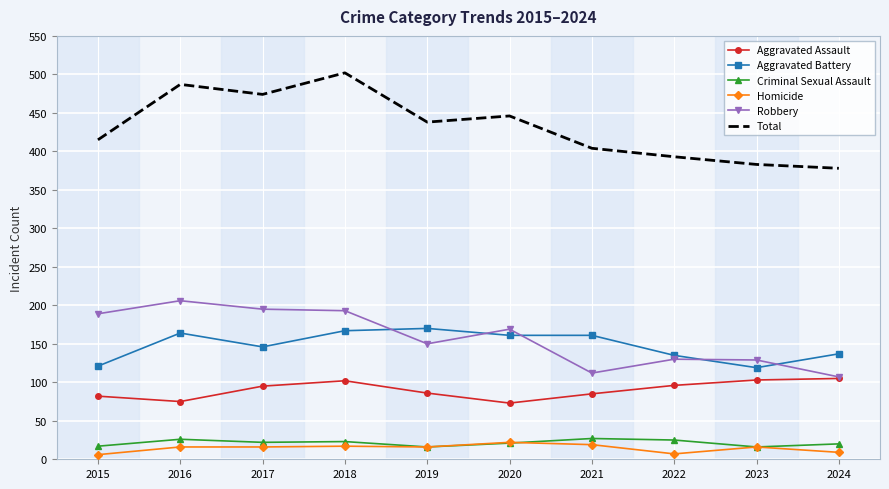

True or false: Total has a value of 701 at 2021.

False